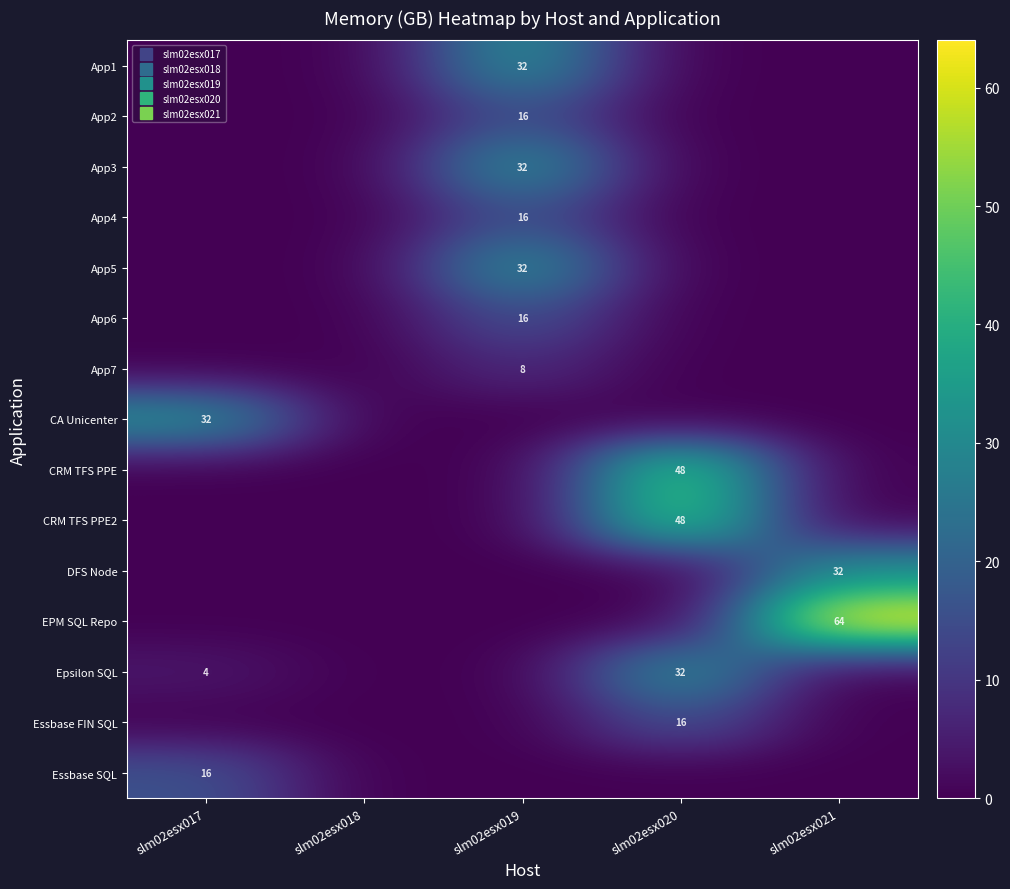

Reading left to right, what are all the values shown in this chart?

row_0: 0	0	32	0	0
row_1: 0	0	16	0	0
row_2: 0	0	32	0	0
row_3: 0	0	16	0	0
row_4: 0	0	32	0	0
row_5: 0	0	16	0	0
row_6: 0	0	8	0	0
row_7: 32	0	0	0	0
row_8: 0	0	0	48	0
row_9: 0	0	0	48	0
row_10: 0	0	0	0	32
row_11: 0	0	0	0	64
row_12: 4	0	0	32	0
row_13: 0	0	0	16	0
row_14: 16	0	0	0	0